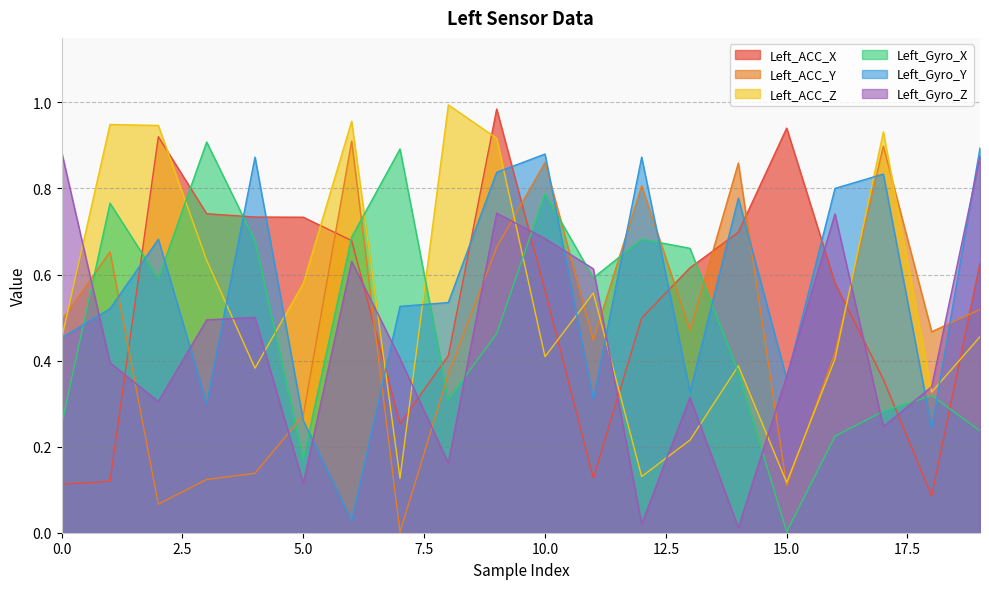

What is the approximate value of Left_Gyro_Z at 13?

0.3